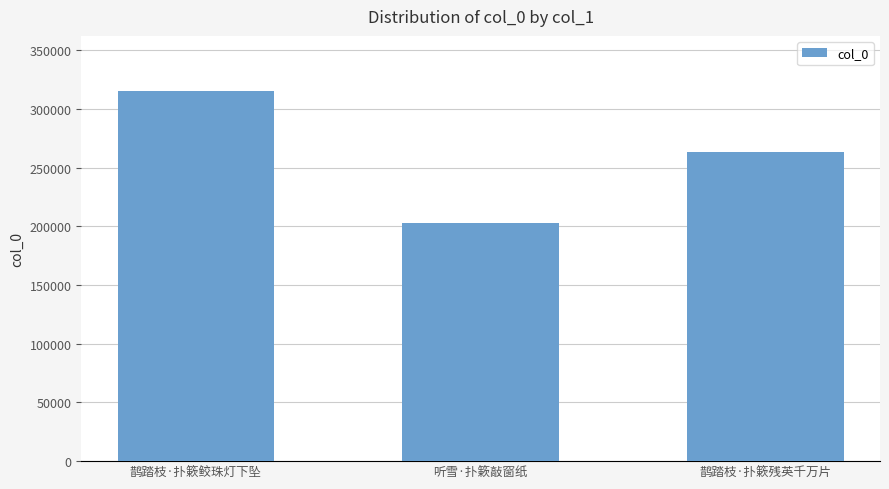

What is the average value?

260131